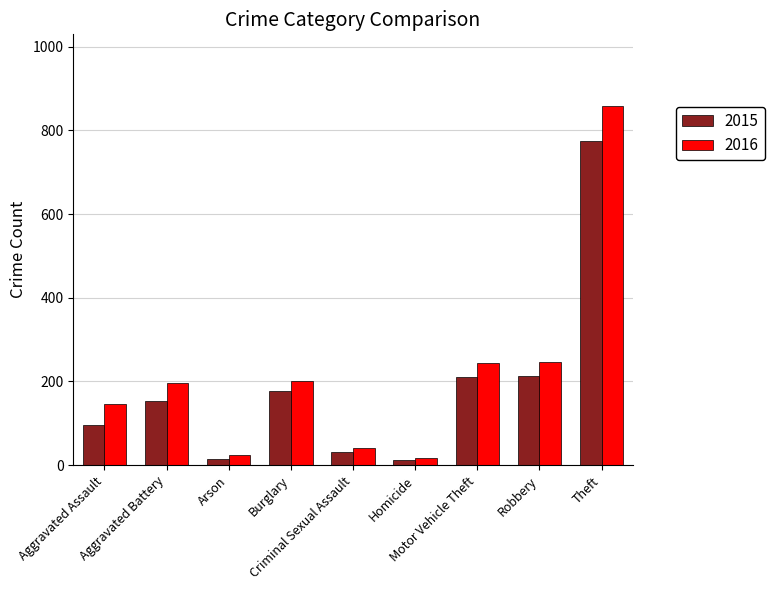

What is the highest value of the 2016 series?

858